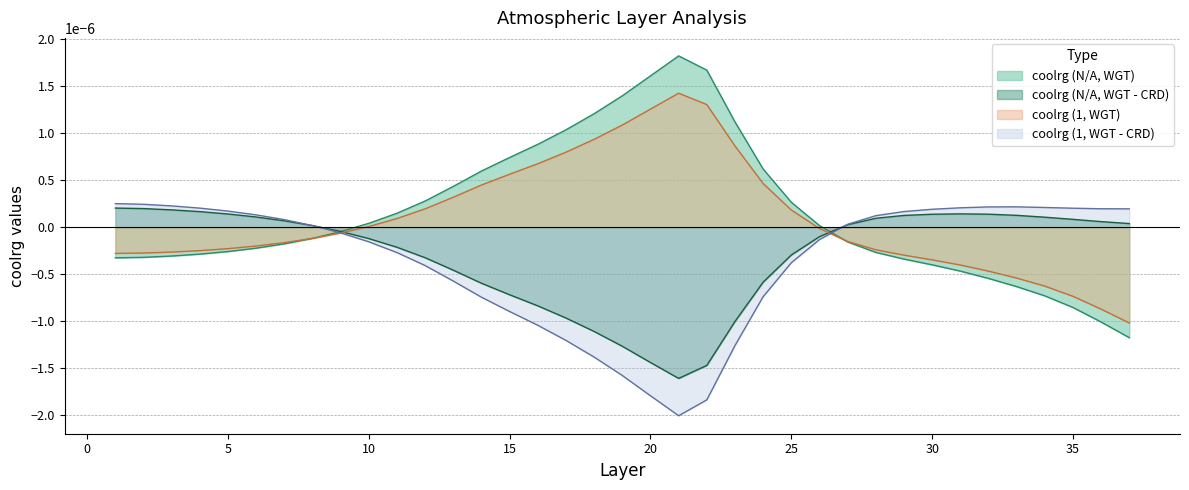

How many interior local valleys does the coolrg (1, WGT - CRD) series have?

1